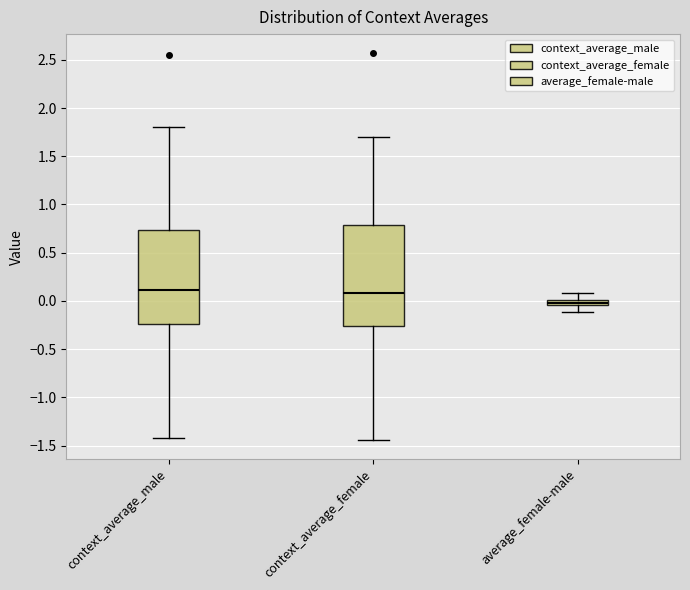

Where is the upper edge of the box for average_female-male on the y-axis? The values are not printed on the chart, so give them approximately, as read against the axis.

0.00